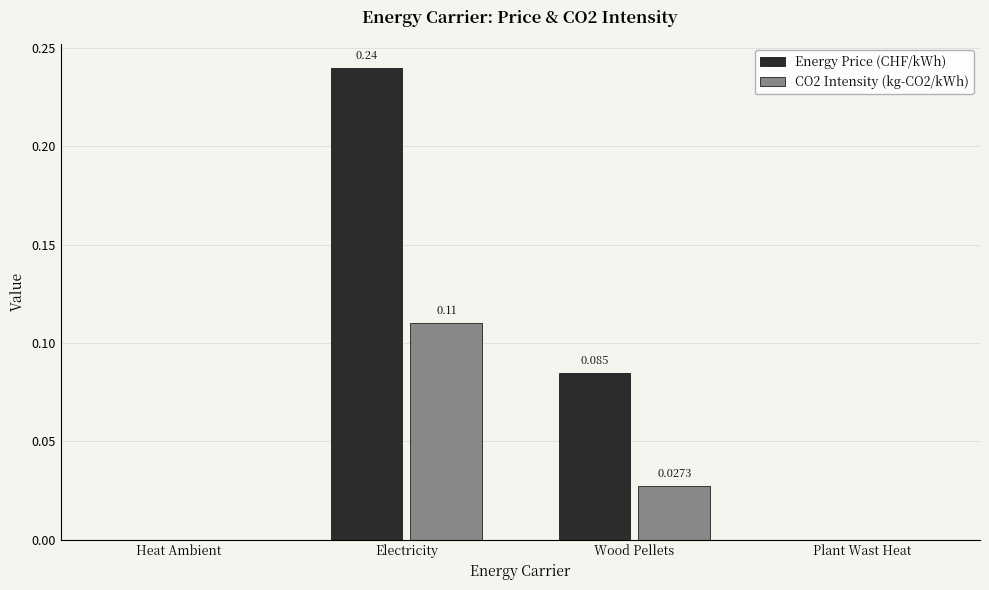

Which category has the highest value in the CO2 Intensity (kg-CO2/kWh) series?

Electricity